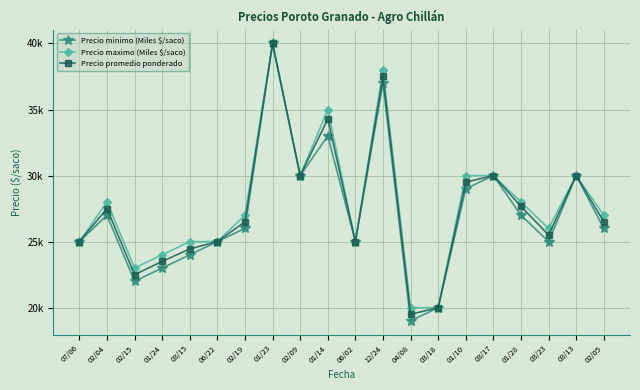

Reading right to left, transcribe all the data shown in this chart.

Precio minimo (Miles $/saco): 02/05=26000	03/13=30000	03/23=25000	01/28=27000	03/17=30000	01/10=29000	03/18=20000	04/08=19000	12/24=37000	06/02=25000	01/14=33000	02/09=30000	01/23=40000	02/19=26000	06/22=25000	03/15=24000	01/24=23000	02/15=22000	02/04=27000	07/06=25000
Precio maximo (Miles $/saco): 02/05=27000	03/13=30000	03/23=26000	01/28=28000	03/17=30000	01/10=30000	03/18=20000	04/08=20000	12/24=38000	06/02=25000	01/14=35000	02/09=30000	01/23=40000	02/19=27000	06/22=25000	03/15=25000	01/24=24000	02/15=23000	02/04=28000	07/06=25000
Precio promedio ponderado: 02/05=26500	03/13=30000	03/23=25500	01/28=27667	03/17=30000	01/10=29500	03/18=20000	04/08=19500	12/24=37500	06/02=25000	01/14=34273	02/09=30000	01/23=40000	02/19=26500	06/22=25000	03/15=24450	01/24=23500	02/15=22500	02/04=27500	07/06=25000